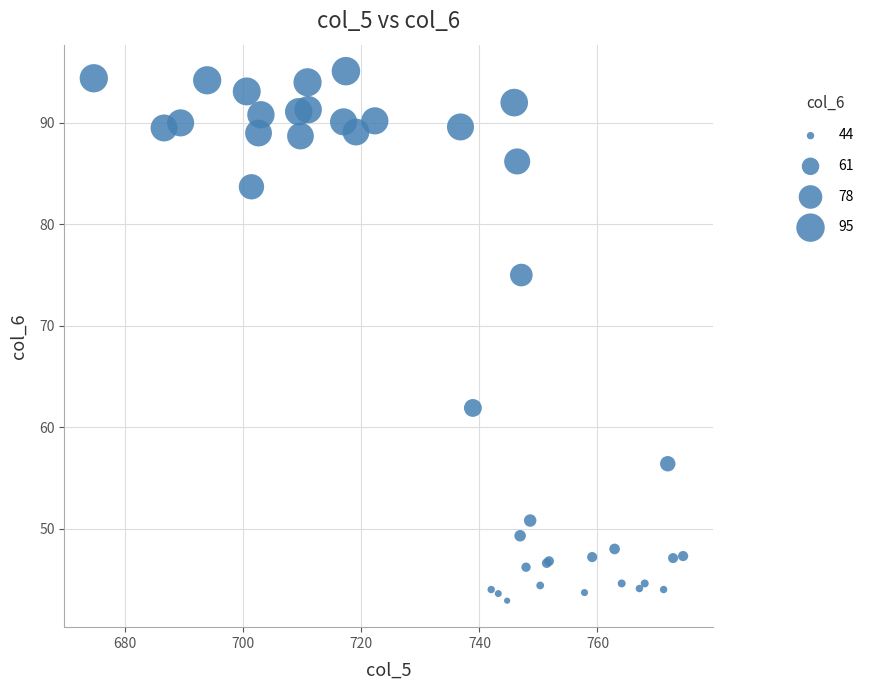

What Y value in the scatter plot is closest to 69?

75.0